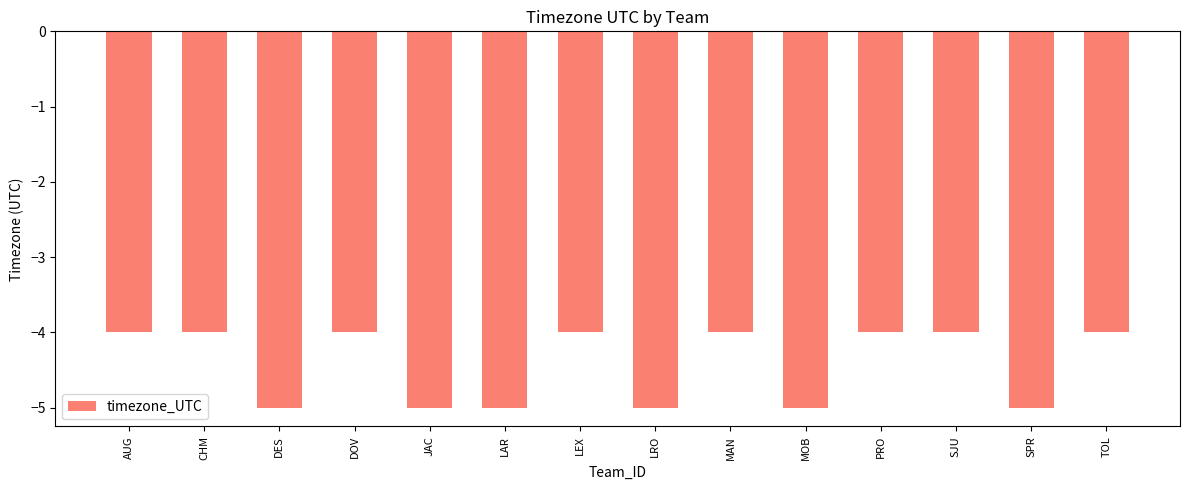

What is the value of the 10th bar from the left?

-5